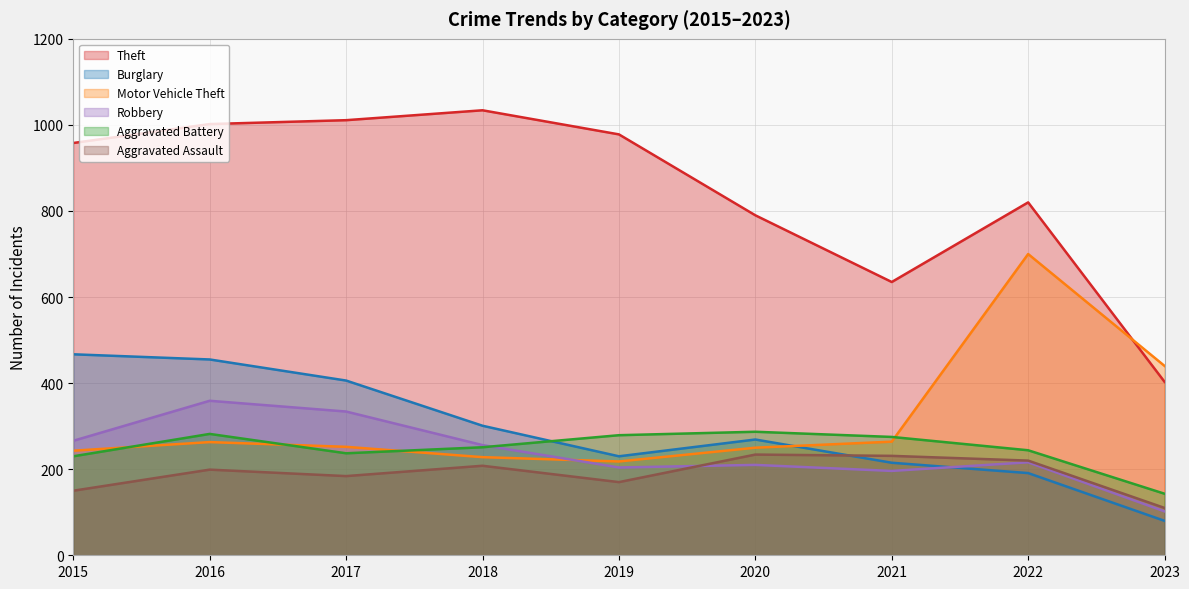

The Motor Vehicle Theft series shows 369 at 2018. True or false?

False